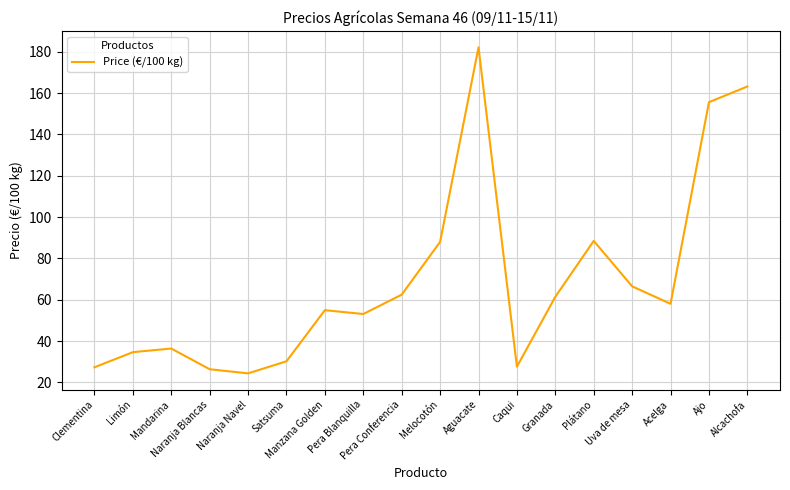

Which label corresponds to the largest value in the chart?

Aguacate